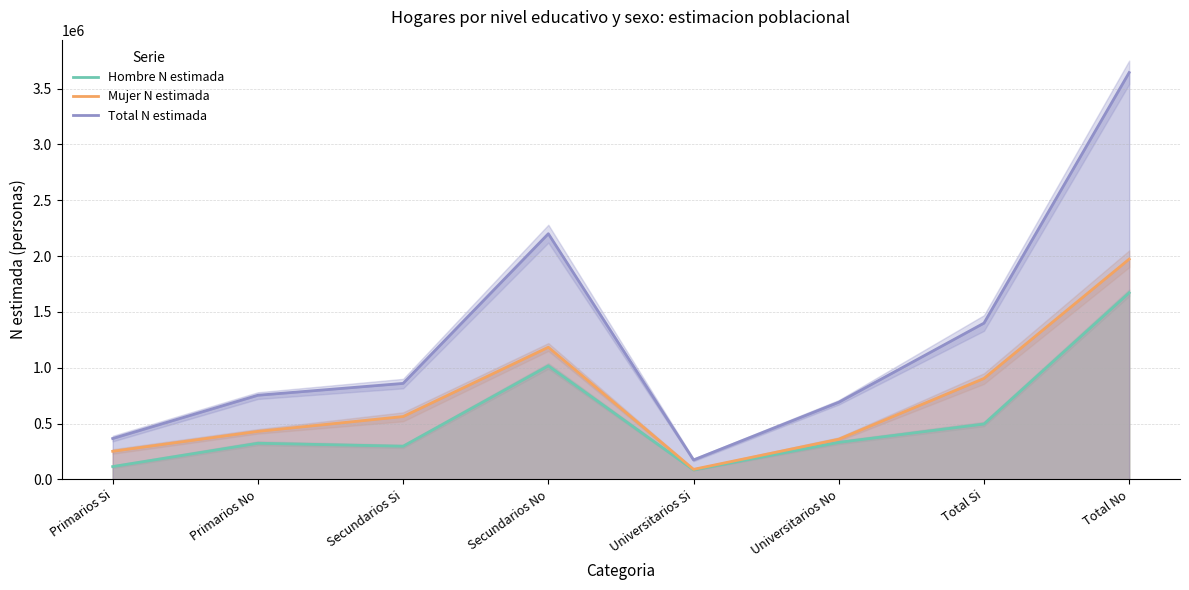

Is it true that Mujer N estimada equals 506813 at Universitarios No?

False